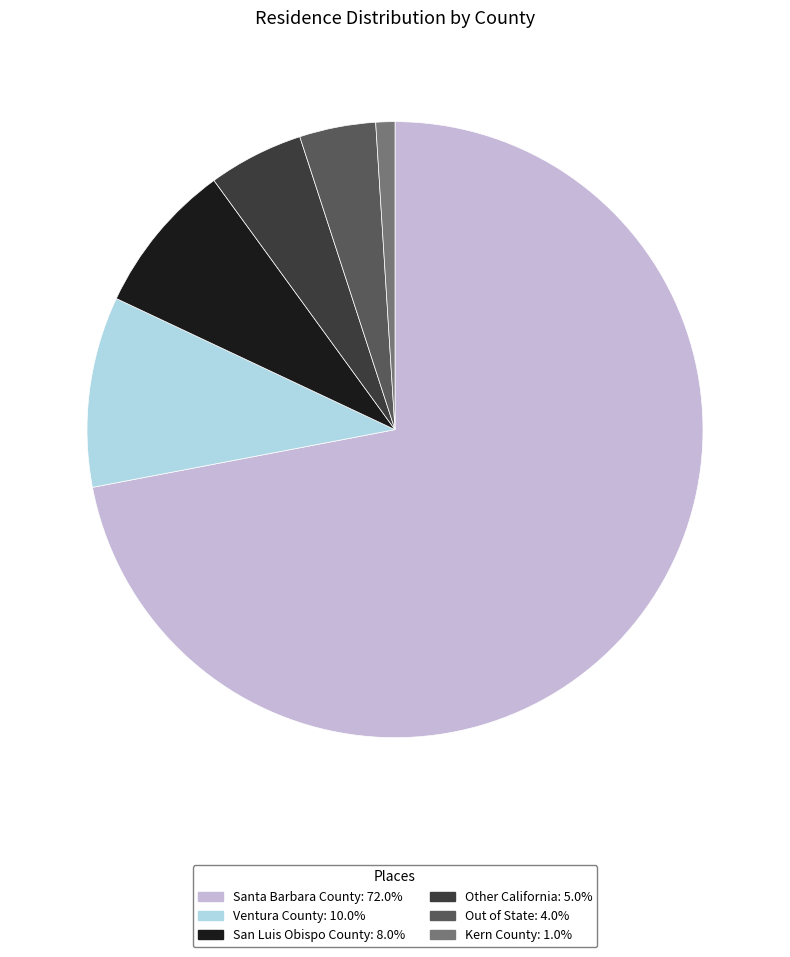

Does Santa Barbara County represent more than half of the total?

Yes